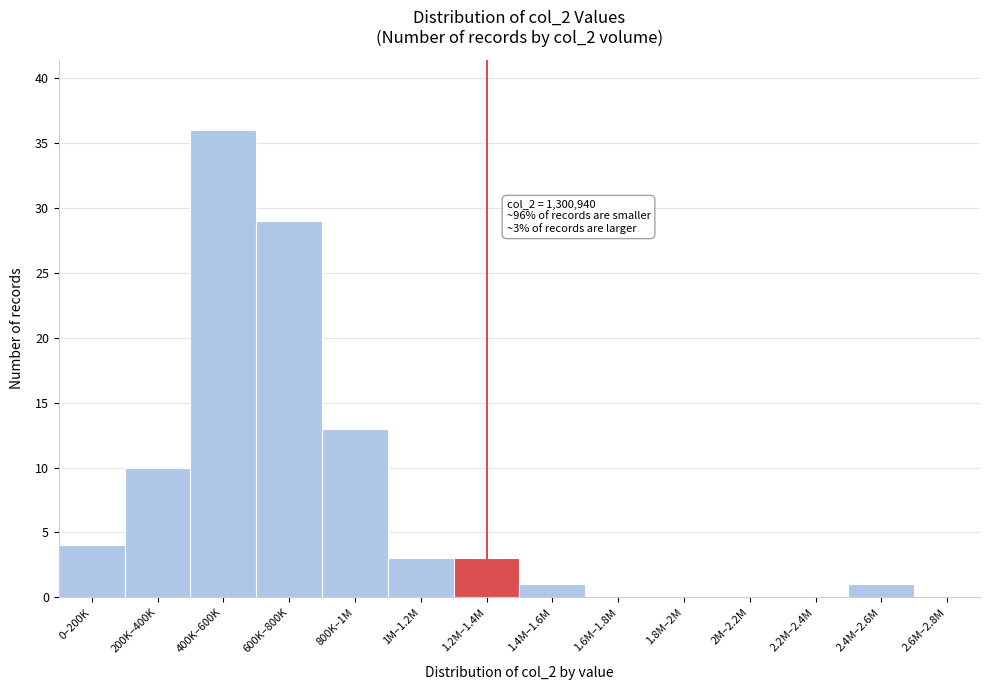

Reading left to right, what are all the values shown in this chart?

0–200K=4	200K–400K=10	400K–600K=36	600K–800K=29	800K–1M=13	1M–1.2M=3	1.2M–1.4M=3	1.4M–1.6M=1	1.6M–1.8M=0	1.8M–2M=0	2M–2.2M=0	2.2M–2.4M=0	2.4M–2.6M=1	2.6M–2.8M=0